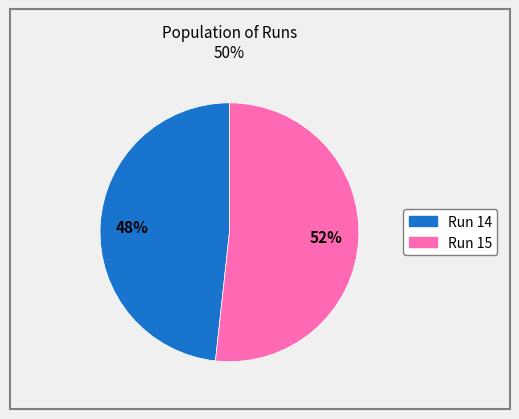

How many slices are in this pie chart?

2